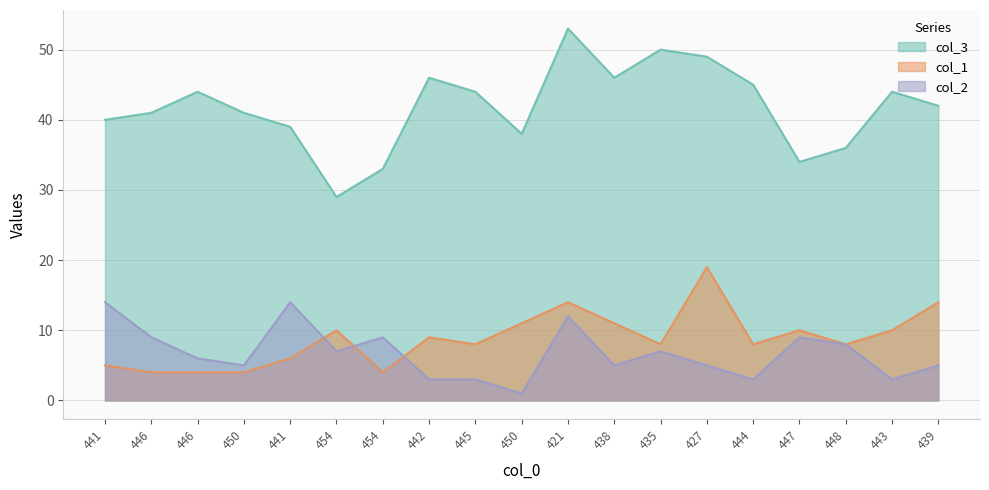

How many data points does each series have?

19